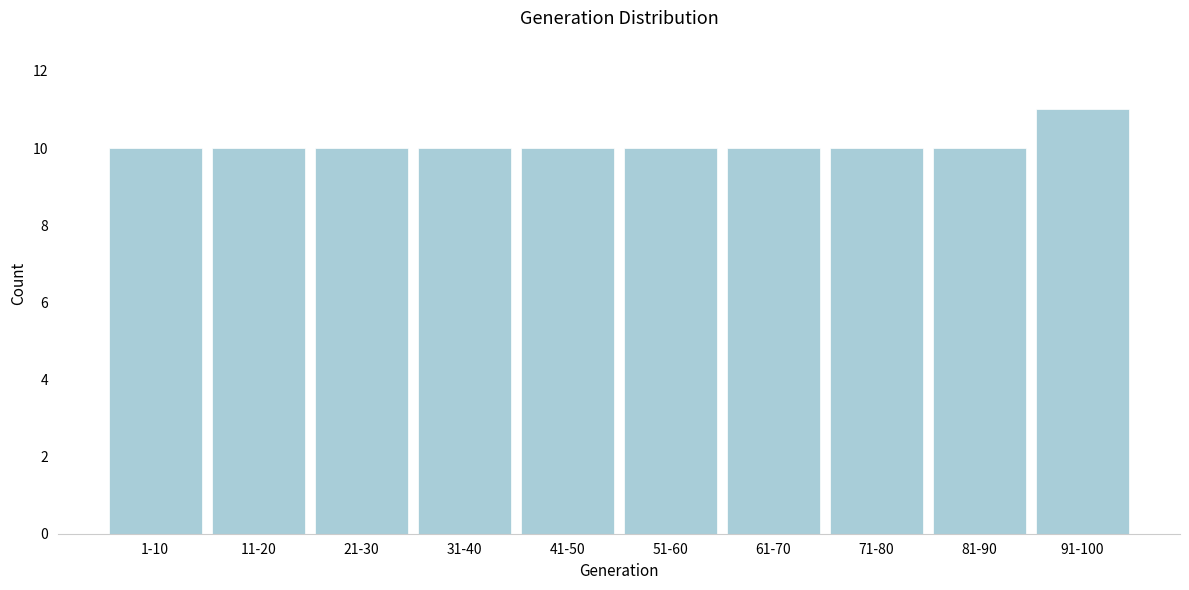

Reading left to right, transcribe all the data shown in this chart.

1-10=10	11-20=10	21-30=10	31-40=10	41-50=10	51-60=10	61-70=10	71-80=10	81-90=10	91-100=11